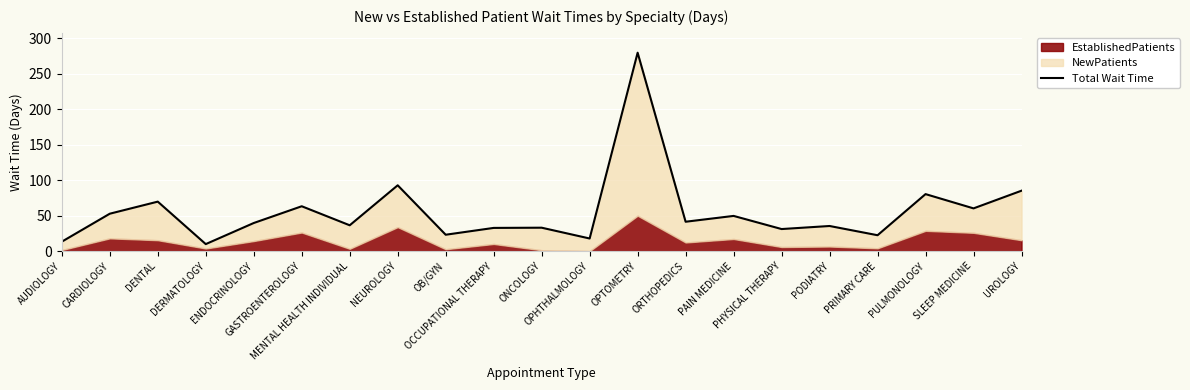

Reading left to right, what are all the values shown in this chart?

AUDIOLOGY=13.3	CARDIOLOGY=52.7	DENTAL=69.7	DERMATOLOGY=9.9	ENDOCRINOLOGY=39.6	GASTROENTEROLOGY=63.2	MENTAL HEALTH INDIVIDUAL=36.4	NEUROLOGY=92.7	OB/GYN=23.1	OCCUPATIONAL THERAPY=32.7	ONCOLOGY=33.0	OPHTHALMOLOGY=17.8	OPTOMETRY=279.4	ORTHOPEDICS=41.4	PAIN MEDICINE=49.6	PHYSICAL THERAPY=31.1	PODIATRY=35.4	PRIMARY CARE=22.4	PULMONOLOGY=80.3	SLEEP MEDICINE=60.2	UROLOGY=85.1